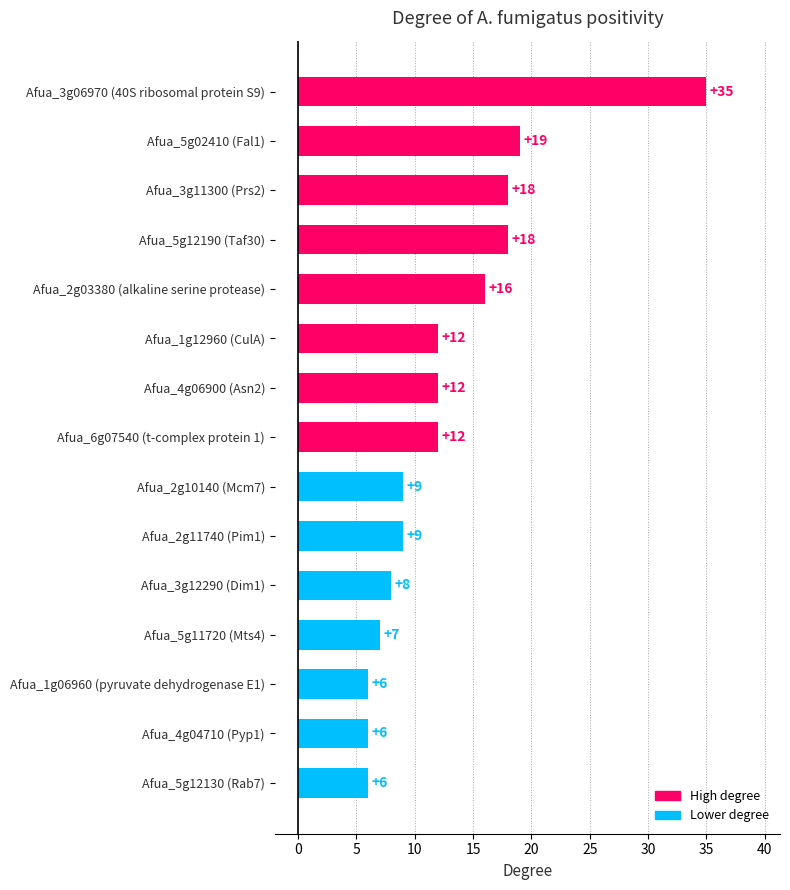

What is the difference between the second highest and second lowest values?

13